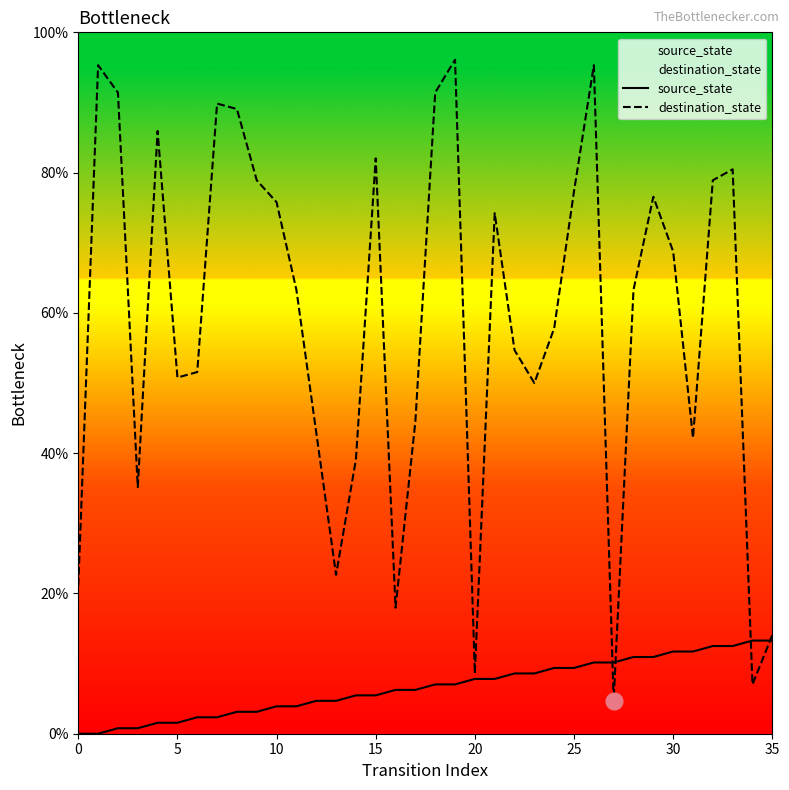

What is the difference between the maximum and second lowest values in the destination_state series?

89.1